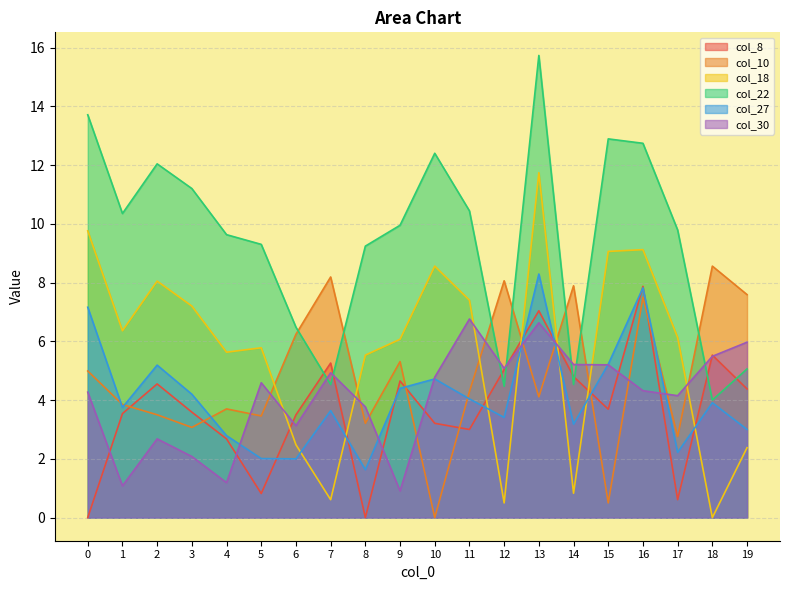

The col_27 series shows 2.0 at 5. True or false?

True